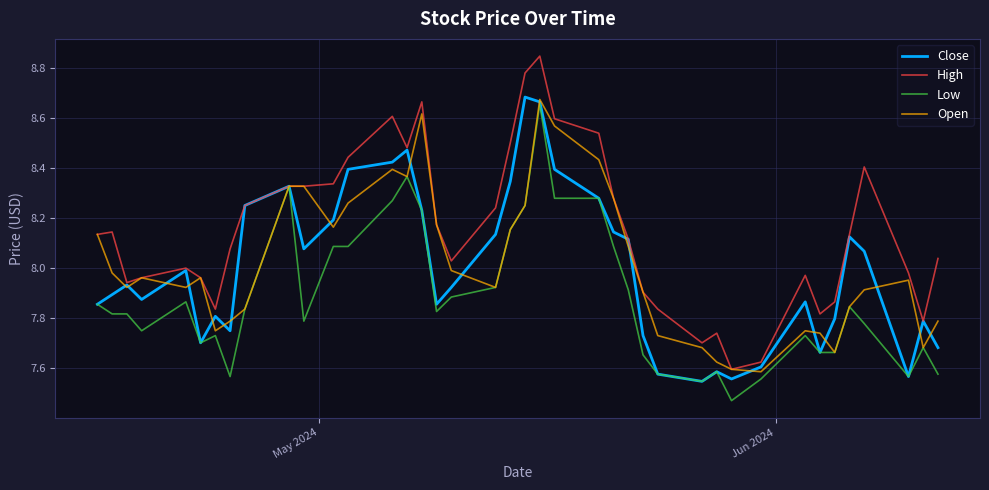

Which series has the widest spread of values?

High